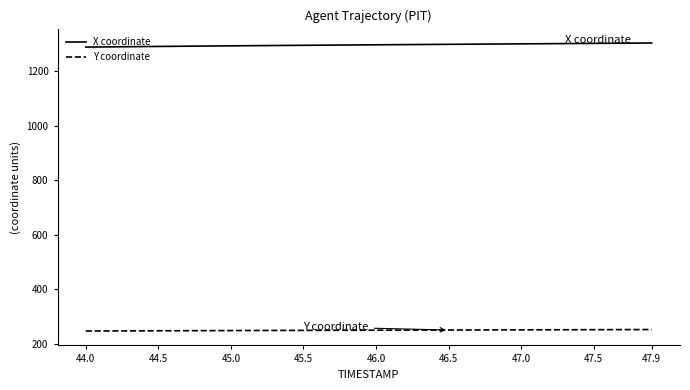

Rank the series by their average value, from highest to lowest.

X coordinate, Y coordinate